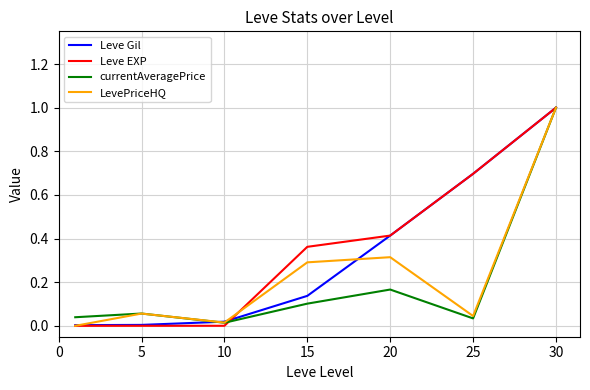

List the series in order of their overall mean, lowest first.

currentAveragePrice, LevePriceHQ, Leve Gil, Leve EXP